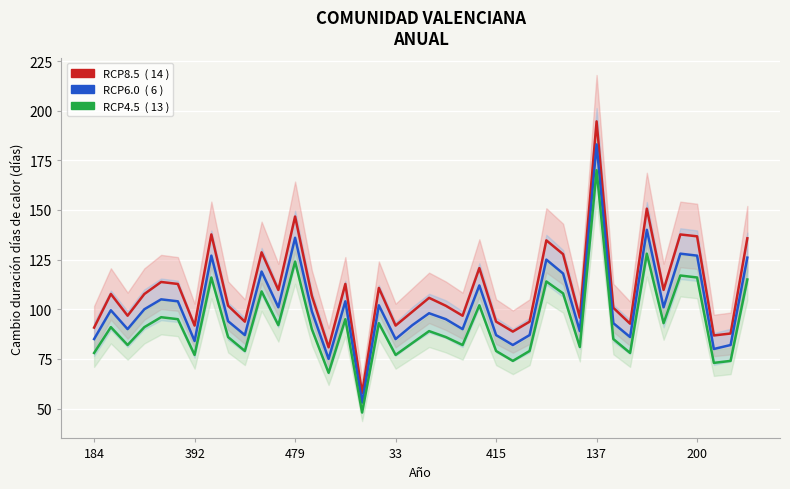

Reading right to left, transcribe all the data shown in this chart.

RCP8.5: 135.7	87.8	86.8	136.7	137.7	109.8	150.7	92.7	100.7	194.6	95.8	127.7	134.7	93.8	88.8	93.8	120.7	96.7	101.8	105.8	98.8	91.8	110.8	57.8	112.8	80.8	106.8	146.7	109.7	128.7	93.8	101.8	137.7	91.8	112.7	113.7	107.7	96.8	107.7	90.8
RCP6.0: 126.0	82.0	80.0	127.0	128.0	101.0	140.0	86.0	93.0	183.0	89.0	118.0	125.0	87.0	82.0	87.0	112.0	90.0	95.0	98.0	92.0	85.0	102.0	53.0	104.0	75.0	99.0	136.0	101.0	119.0	87.0	94.0	127.0	84.0	104.0	105.0	100.0	90.0	99.5	85.0
RCP4.5: 115.0	74.0	73.0	116.0	117.0	93.0	128.0	78.0	85.0	170.0	81.0	108.0	114.0	79.0	74.0	79.0	102.0	82.0	86.0	89.0	83.0	77.0	93.0	48.0	95.0	68.0	90.0	124.0	92.0	109.0	79.0	86.0	116.0	77.0	95.0	96.0	91.0	82.0	91.0	78.0